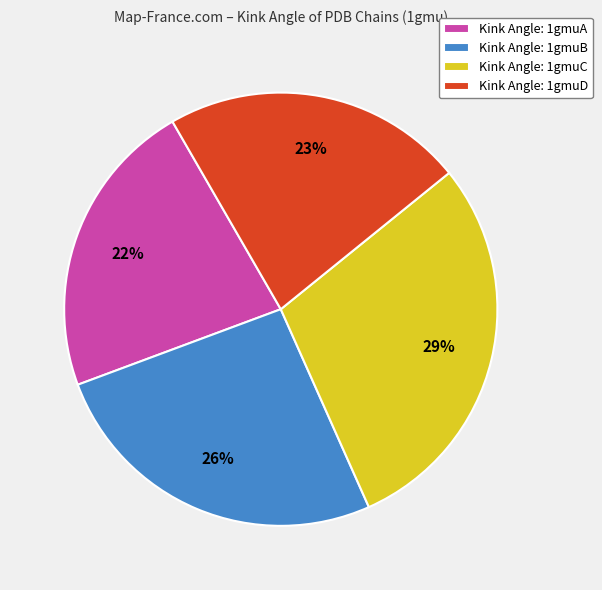

What is the largest slice in the pie chart?

Kink Angle: 1gmuC